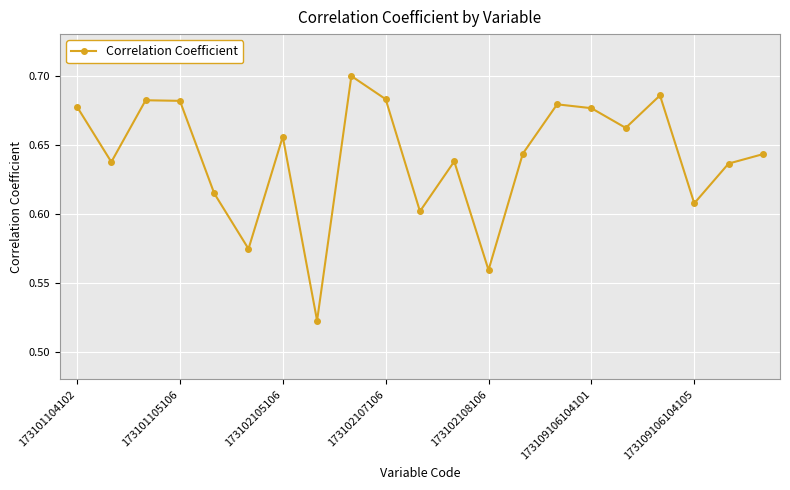

How many values are between 0 and 1?

21